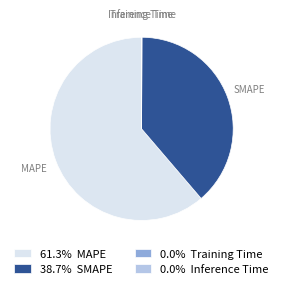

Is 61.3% MAPE the majority of the pie?

Yes